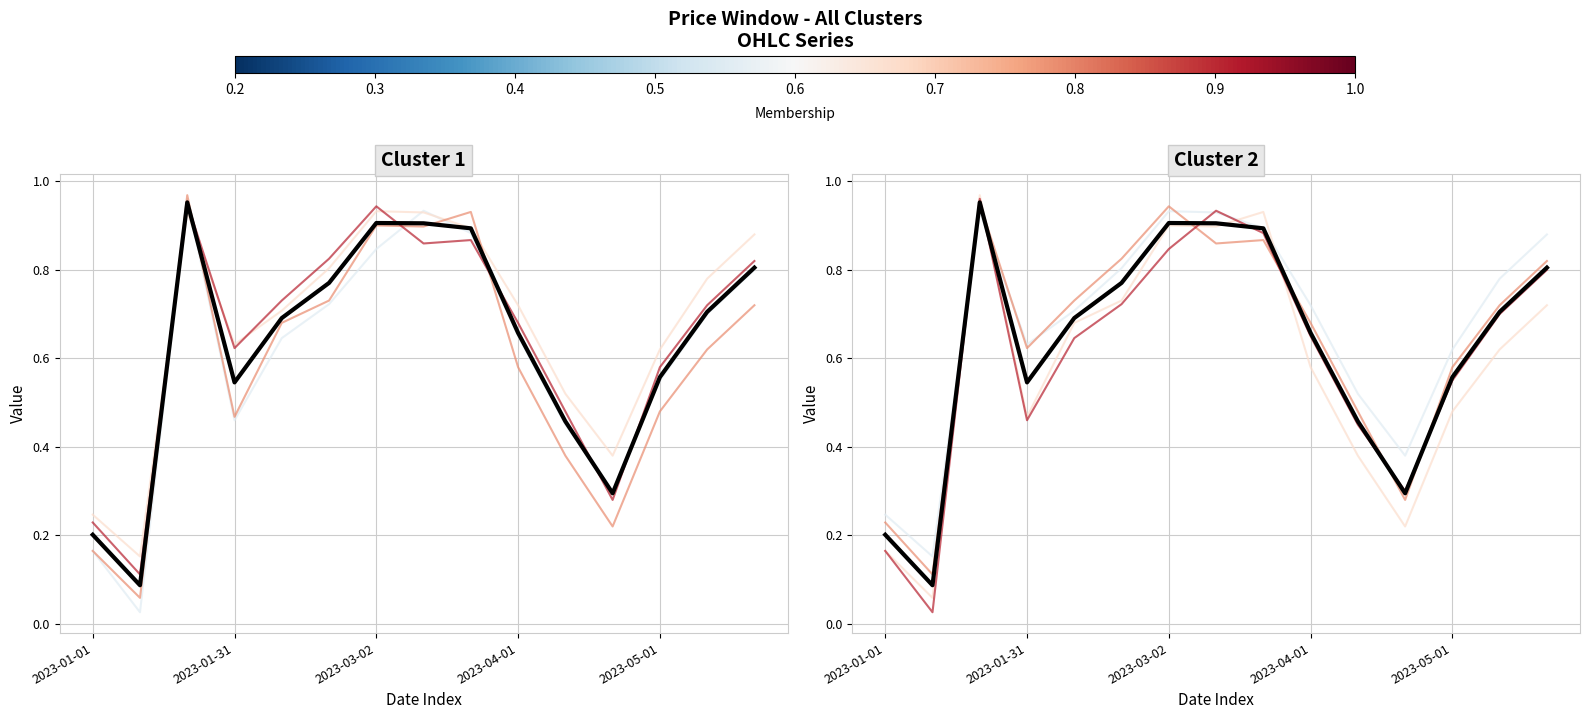

What are all the series names shown in the legend?

Open, High, Low, Close, Mean